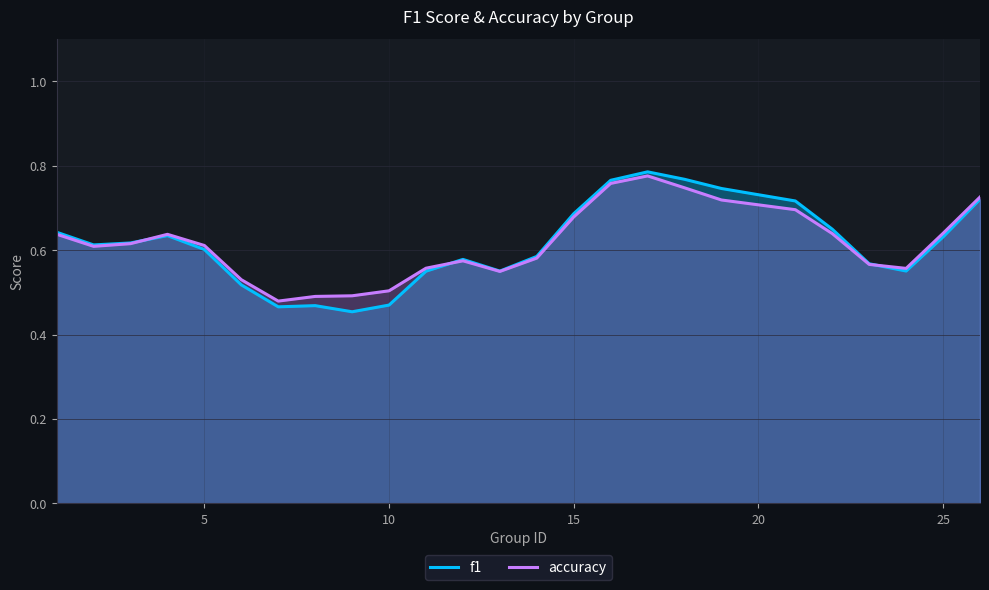

True or false: f1 has more than 0 interior local peaks.

True